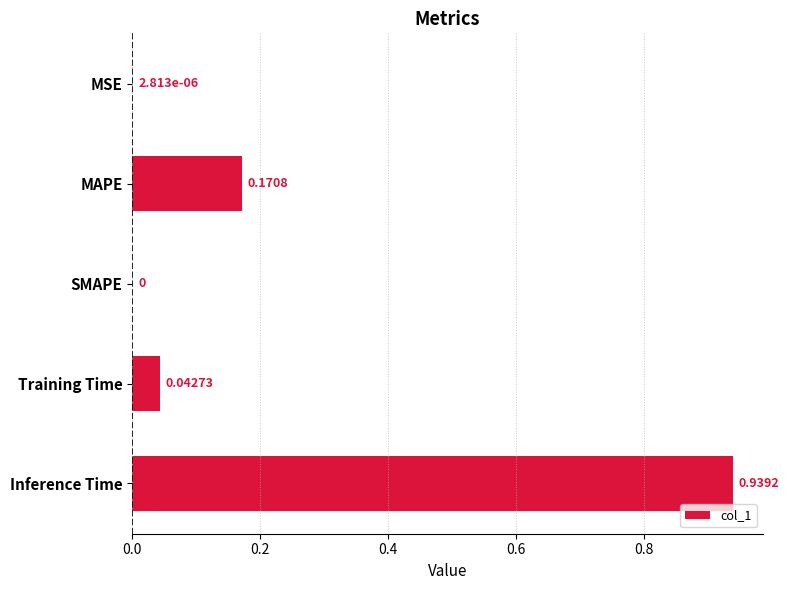

Between SMAPE and Inference Time, which is larger?

Inference Time